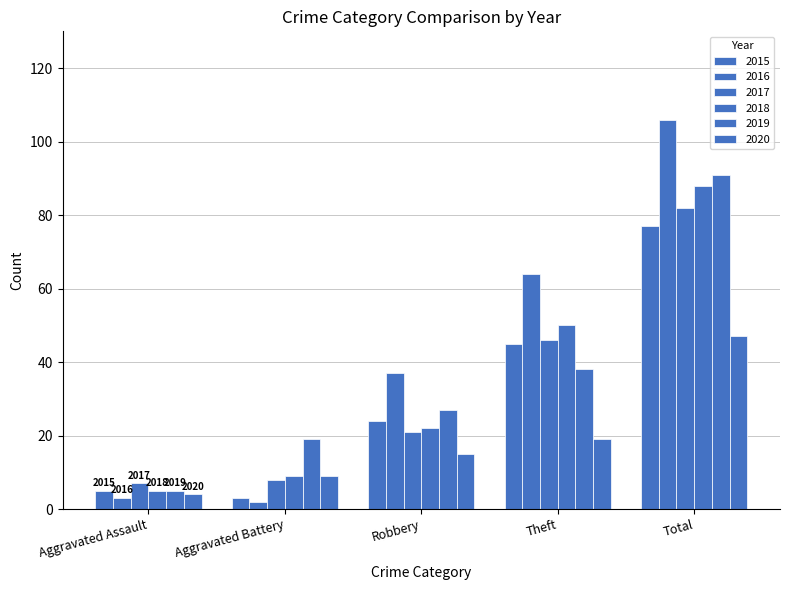

Between Robbery and Aggravated Assault, which is larger?

Robbery